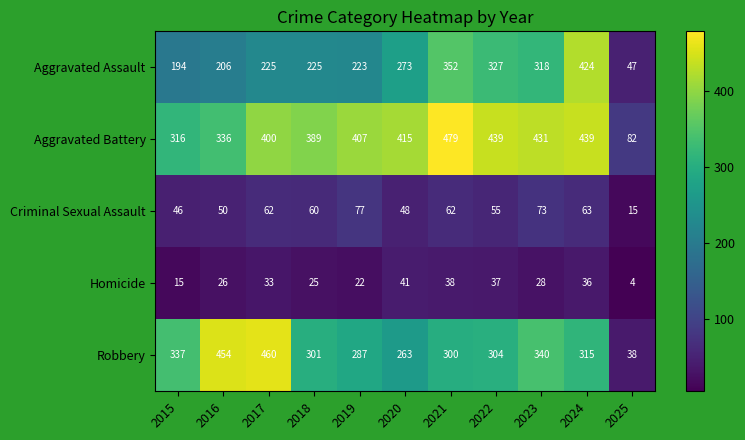

Which series has the widest spread of values?

Robbery